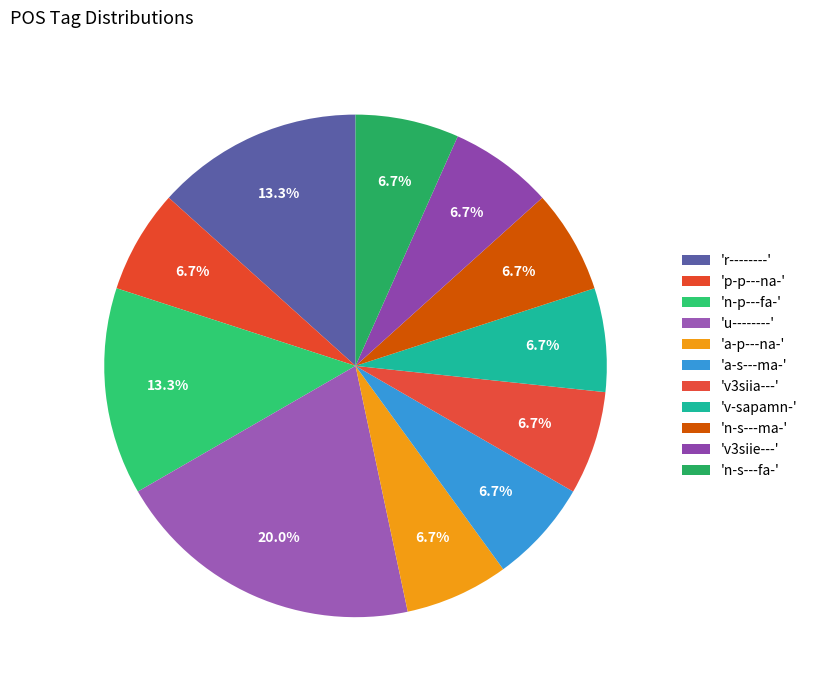

How many segments does this pie chart have?

11